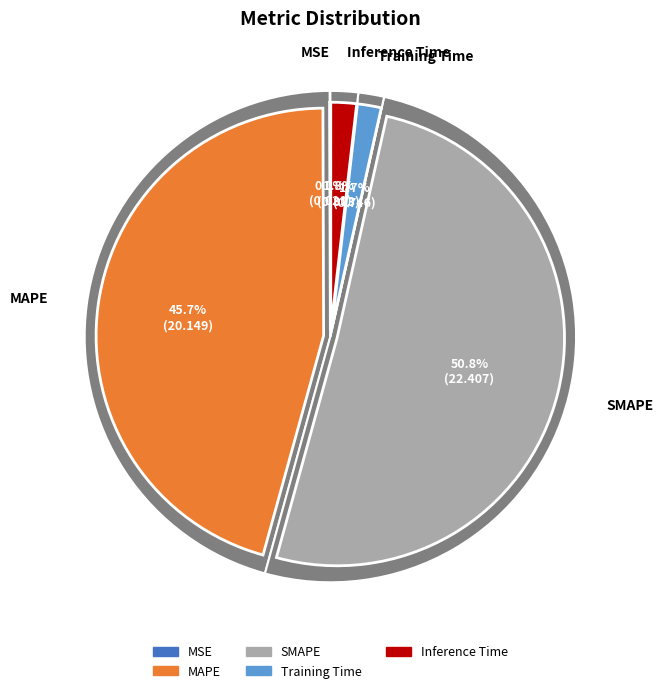

How many segments does this pie chart have?

5